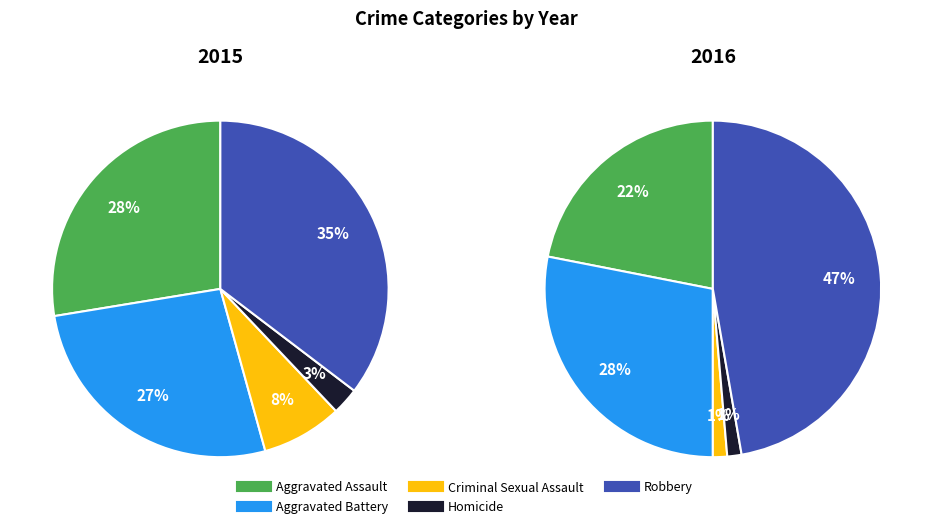

Which series has the widest spread of values?

2016